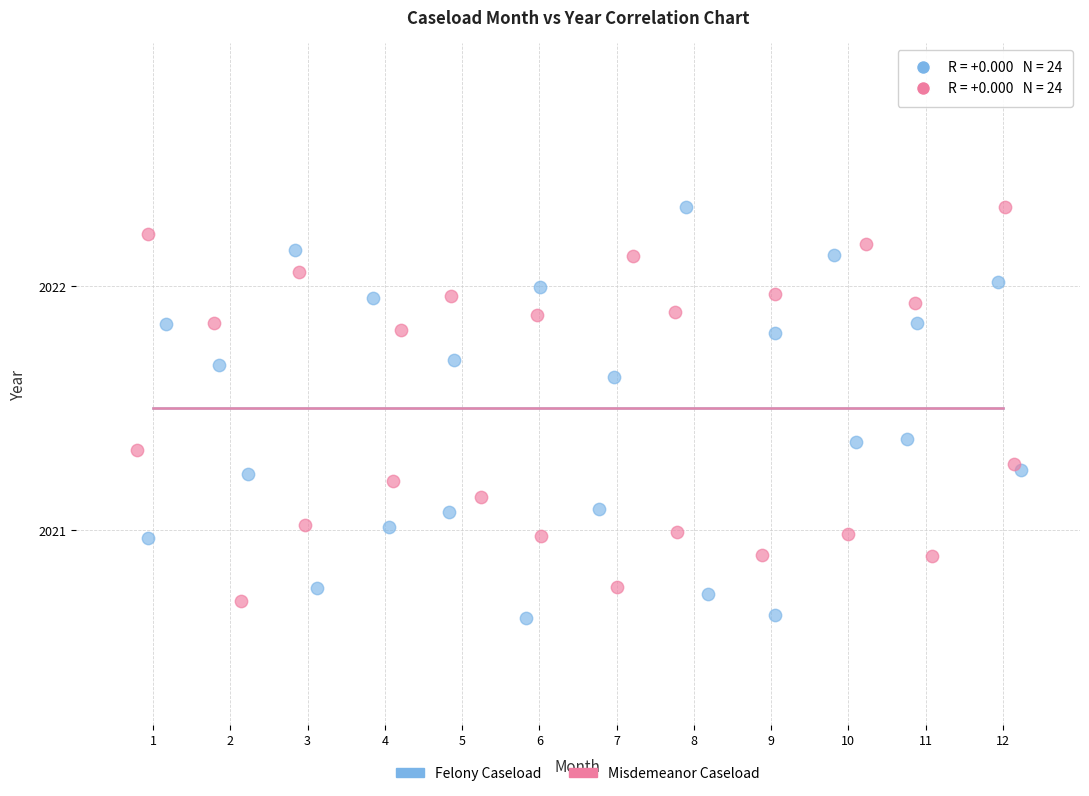

What are all the series names shown in the legend?

Felony Caseload, Misdemeanor Caseload